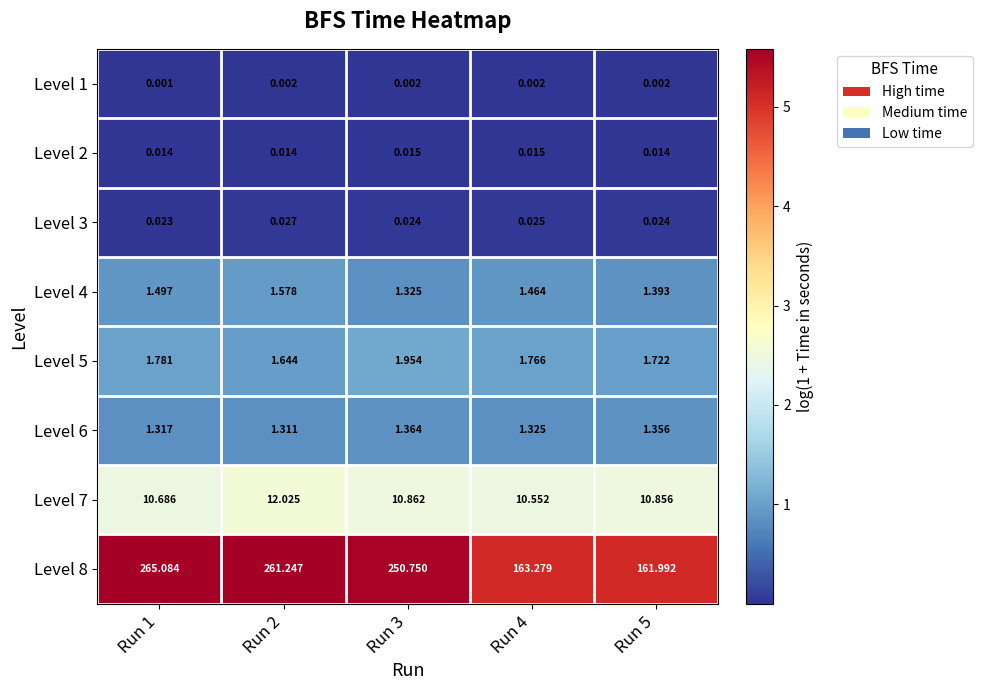

Is the value of Level 3 at Run 1 greater than the value of Level 2 at Run 1?

Yes